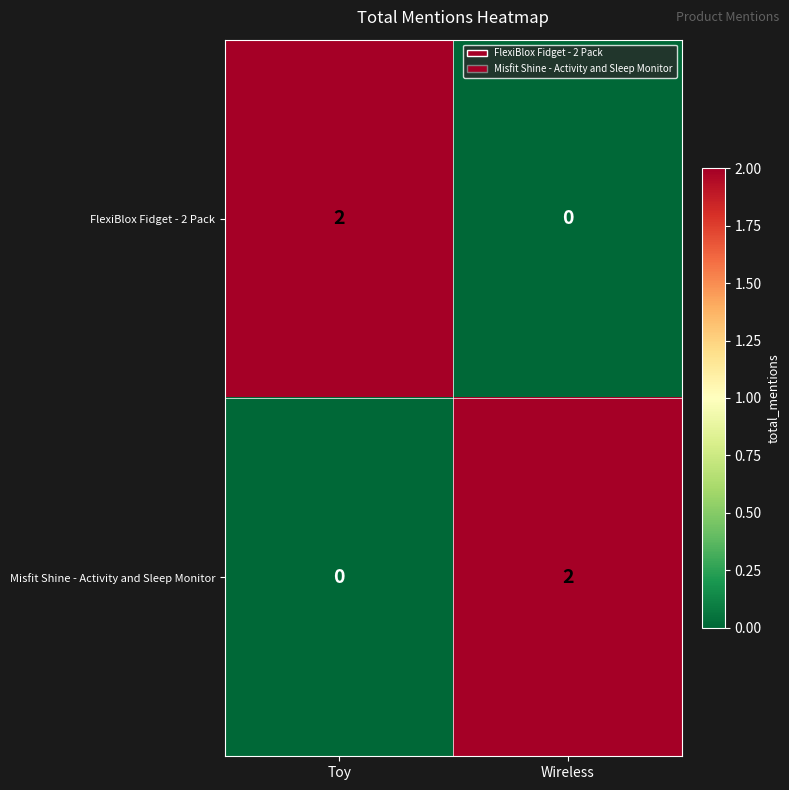

Rank the categories by FlexiBlox Fidget - 2 Pack value from highest to lowest.

Toy, Wireless